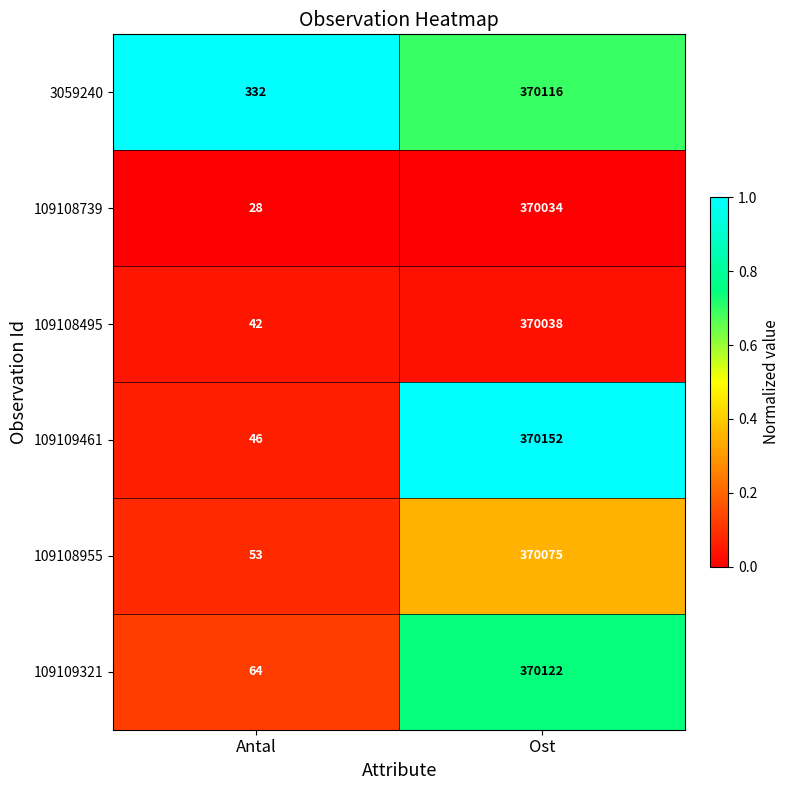

The 109108495 series shows 42 at Antal. True or false?

True